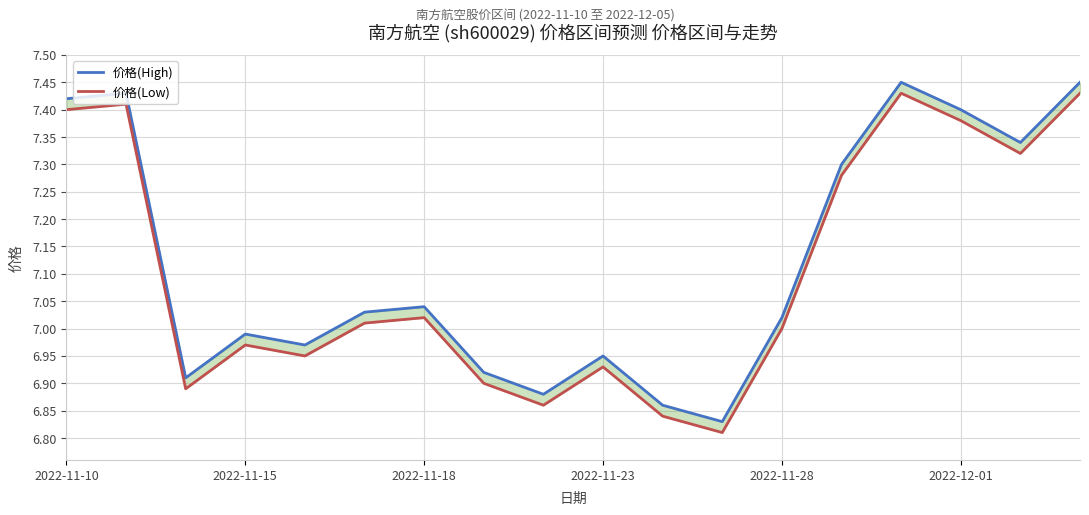

Which series changed the most between 6 and 14?

价格(High)